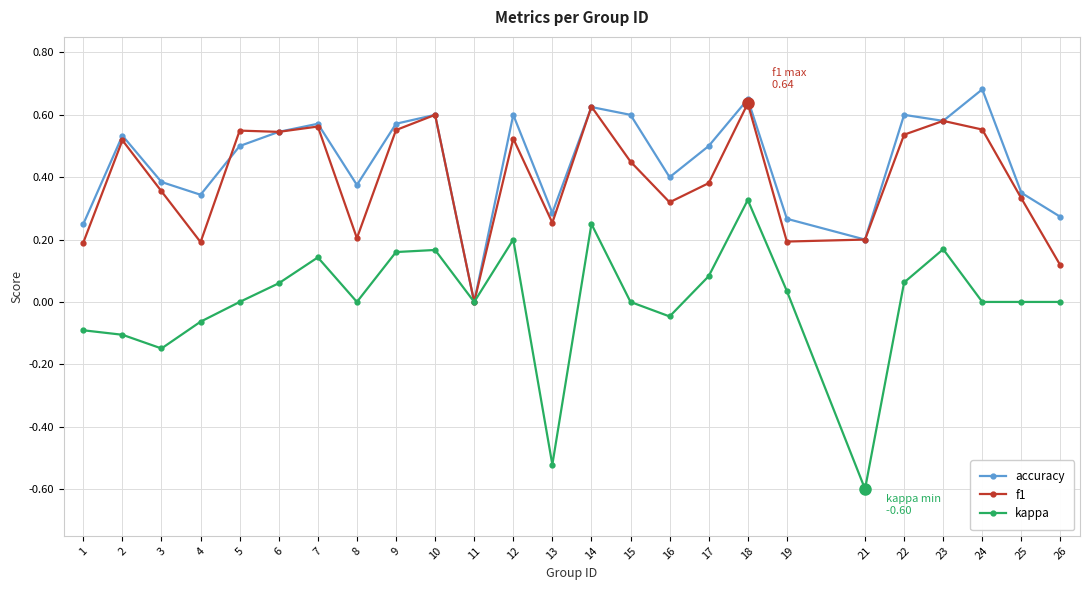

Is it true that accuracy equals 0.5 at 6?

True